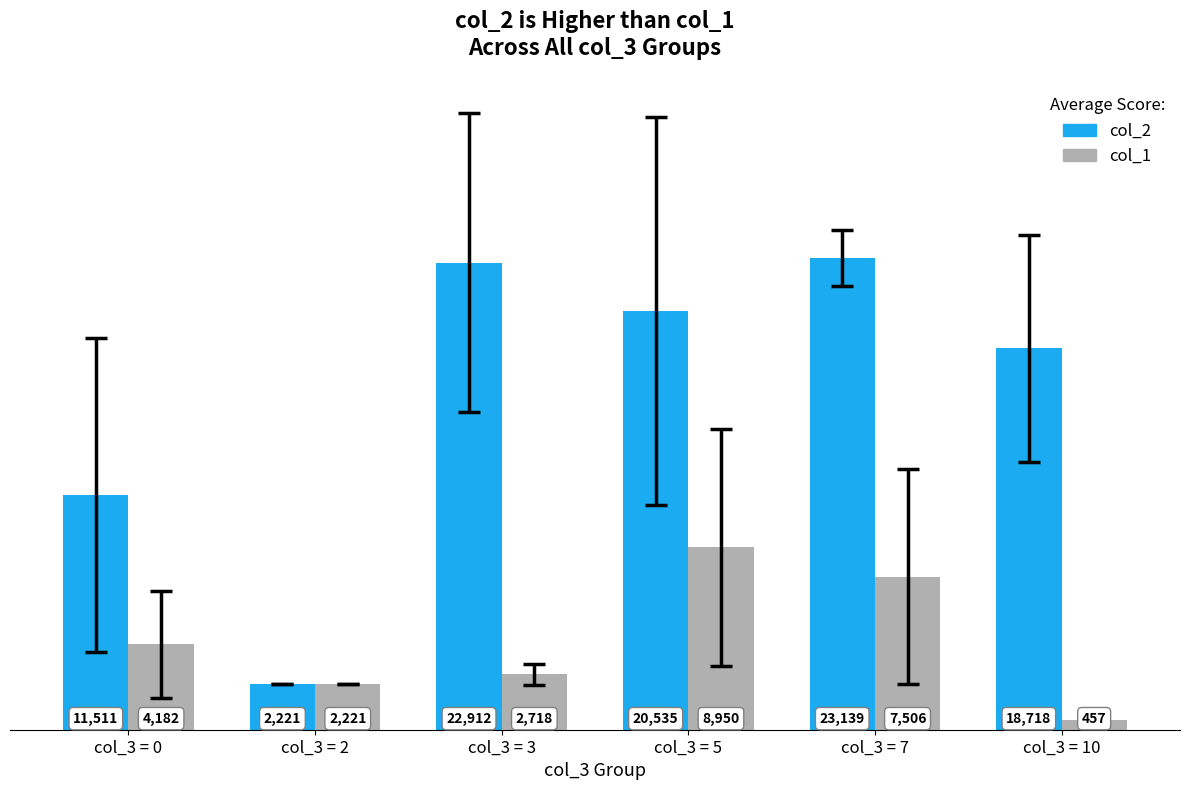

The value of col_2 at col_3 = 10 is 18718.5. True or false?

True